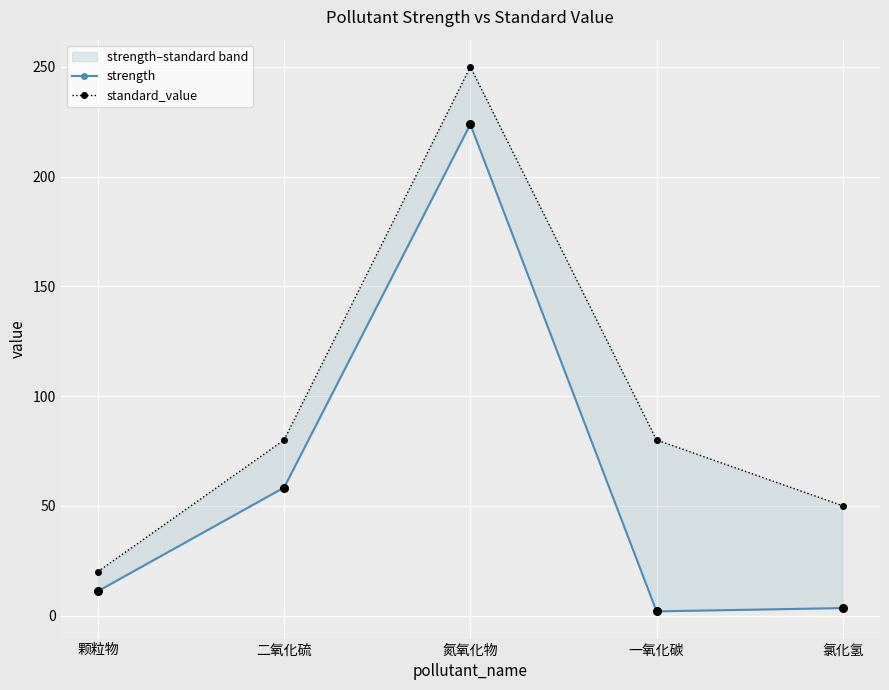

What are all the series names shown in the legend?

strength, standard_value